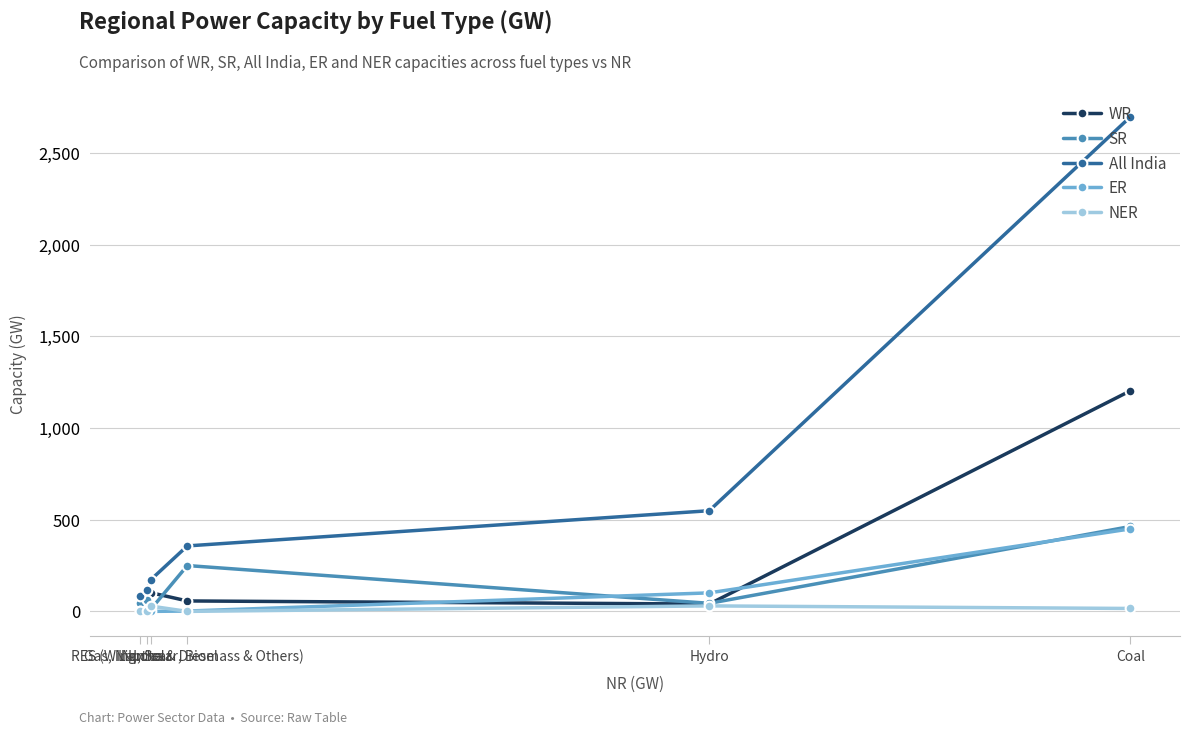

True or false: ER and NER cross at least once.

True